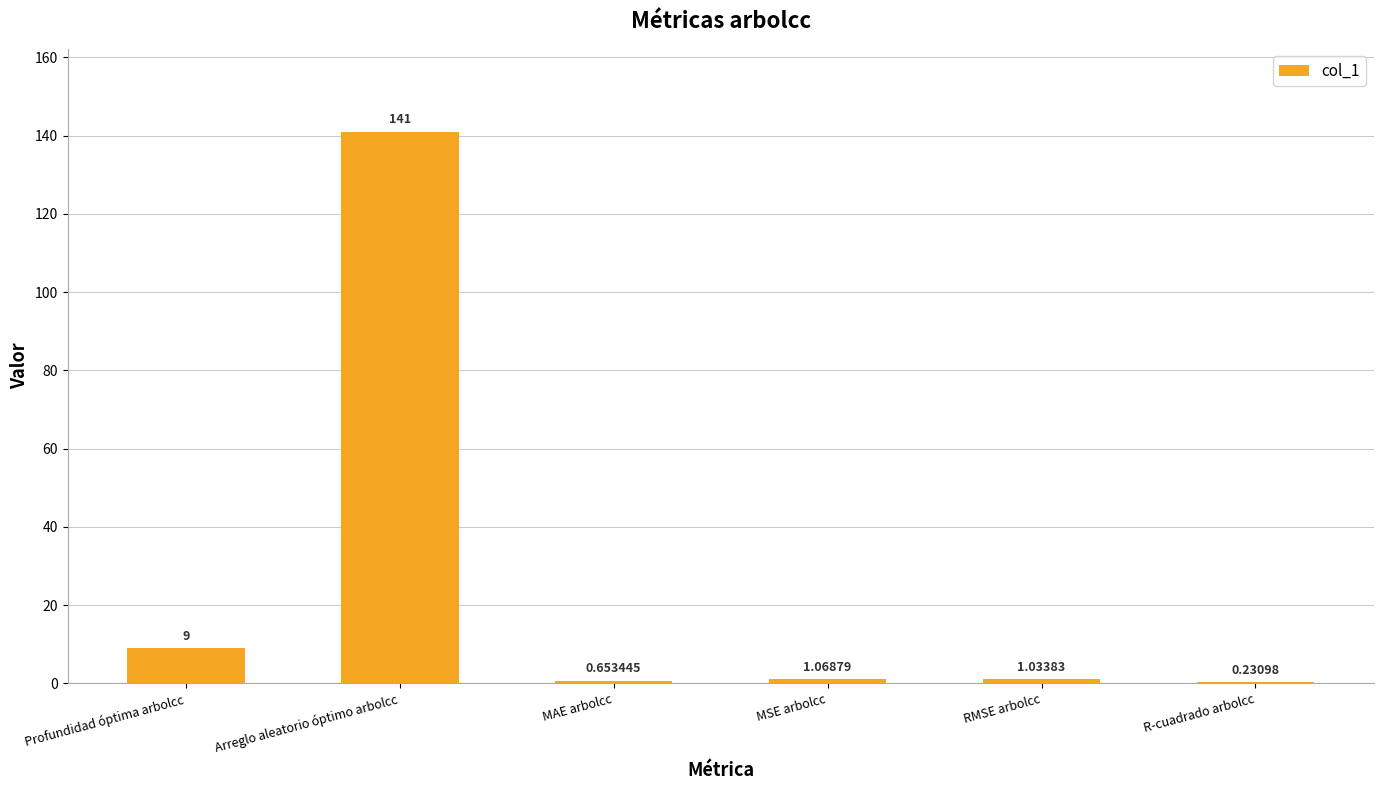

What is the difference between the values at MSE arbolcc and MAE arbolcc?

0.4